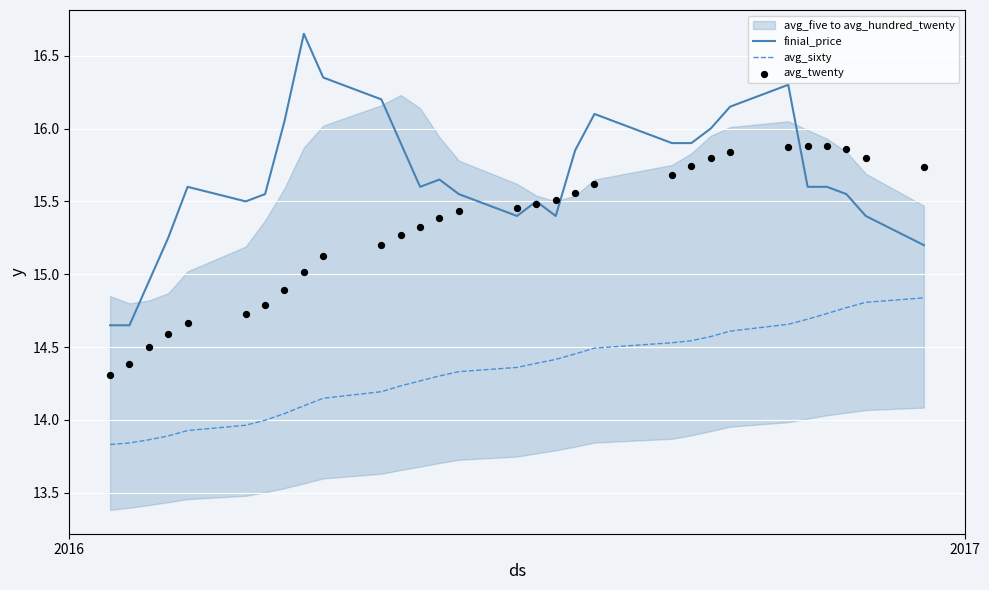

Which series contains the lowest Y value?

avg_sixty